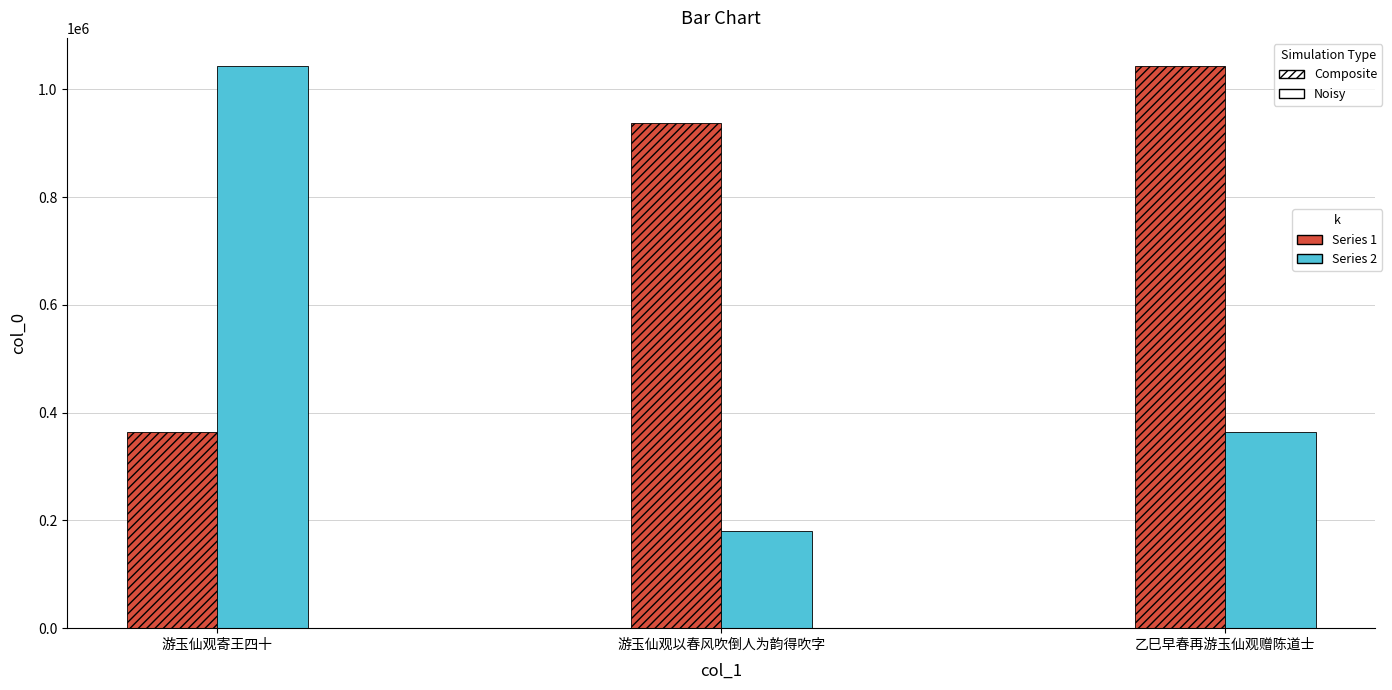

What is the spread (max minus min) of values at 游玉仙观以春风吹倒人为韵得吹字?

757422